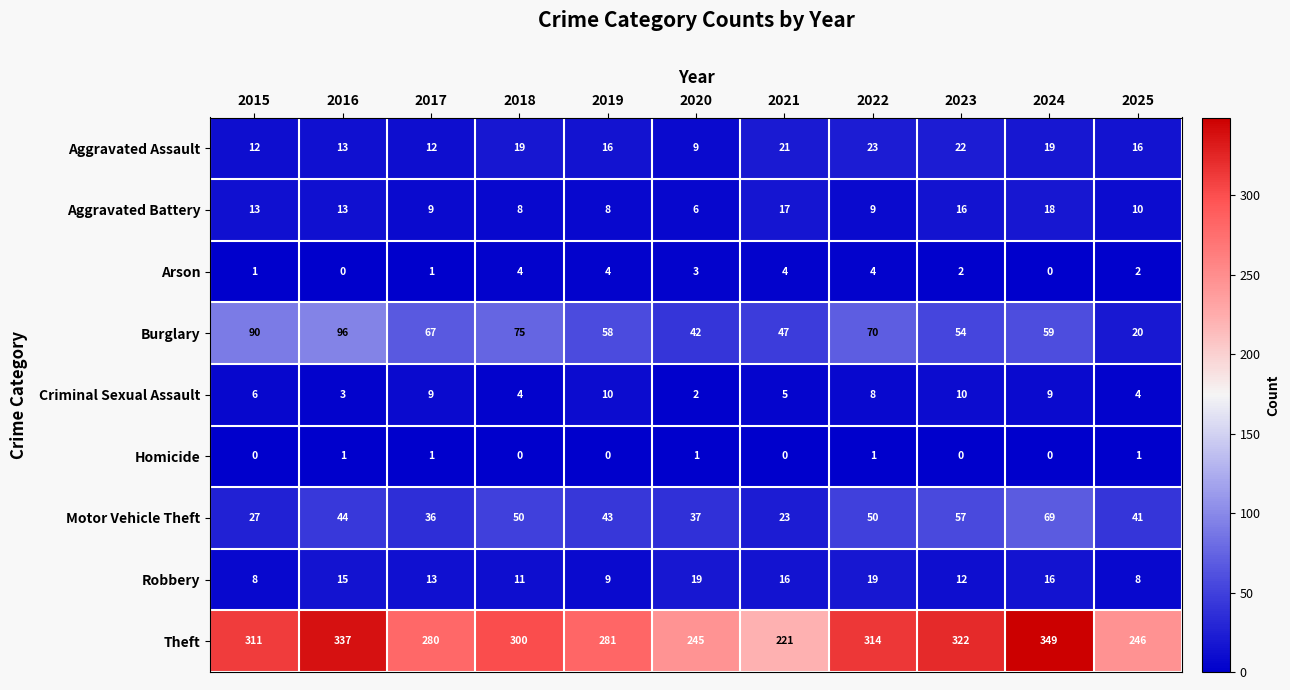

At which category is the sum across all series the highest?

2024